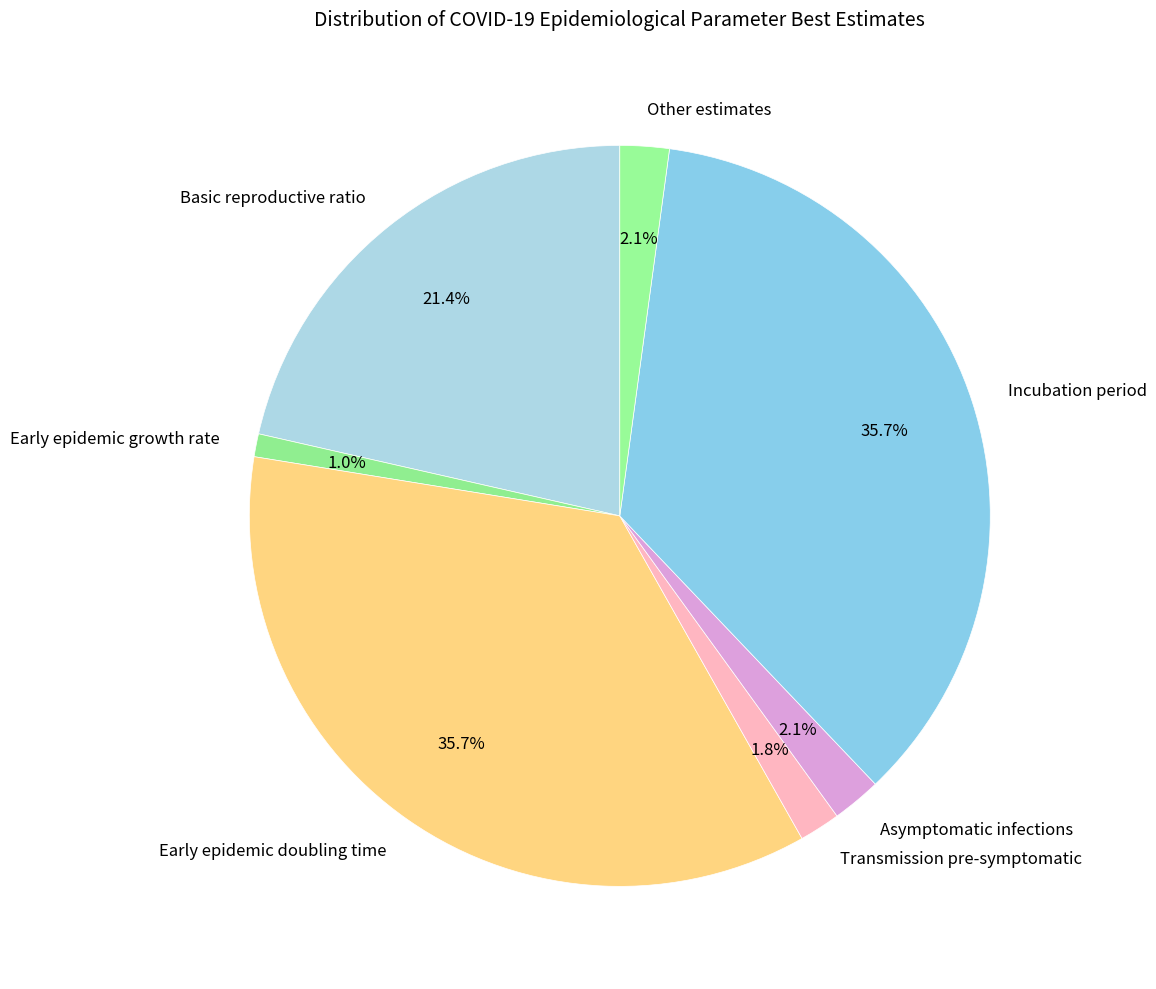

To the nearest percent, what is the difference between the largest and smallest slice percentages?

35%